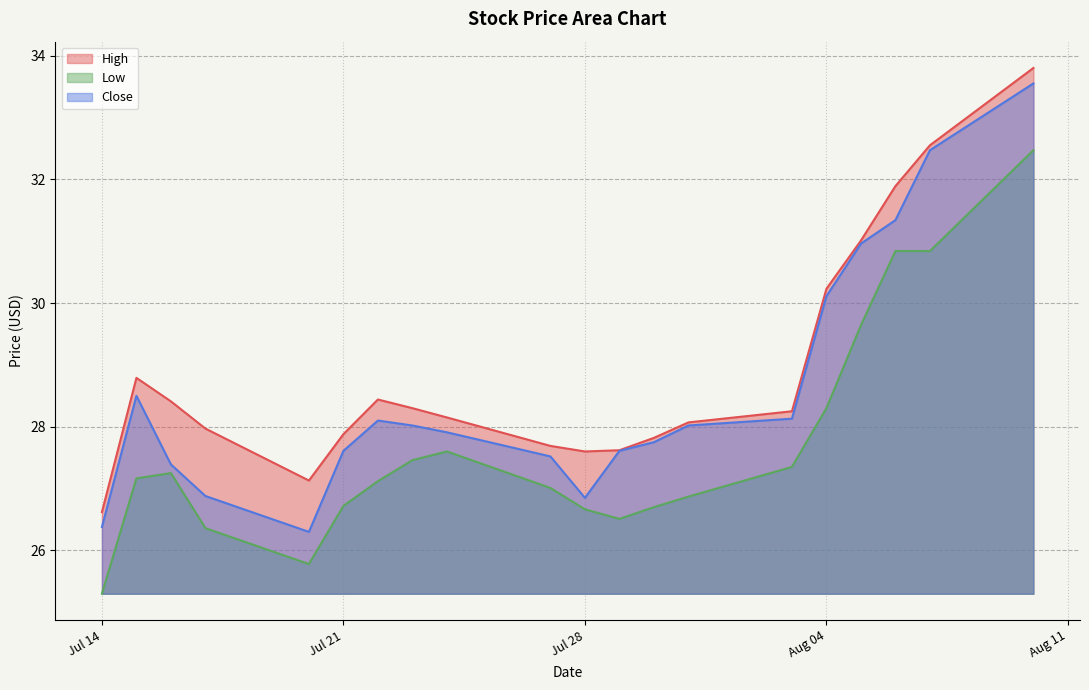

How many data points in High are above 28?

12